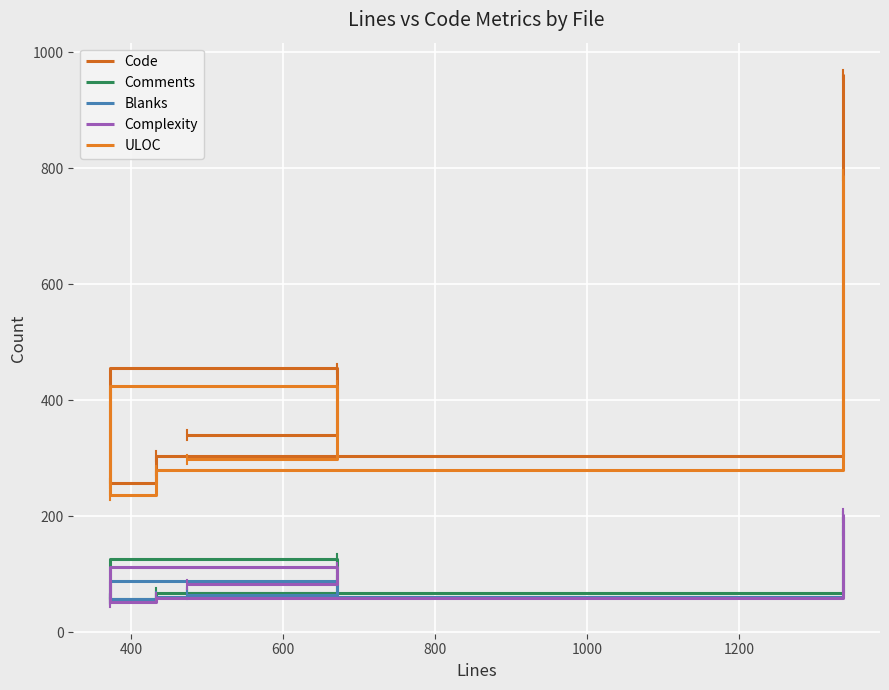

What is the difference between the second highest and minimum values in the ULOC series?

189